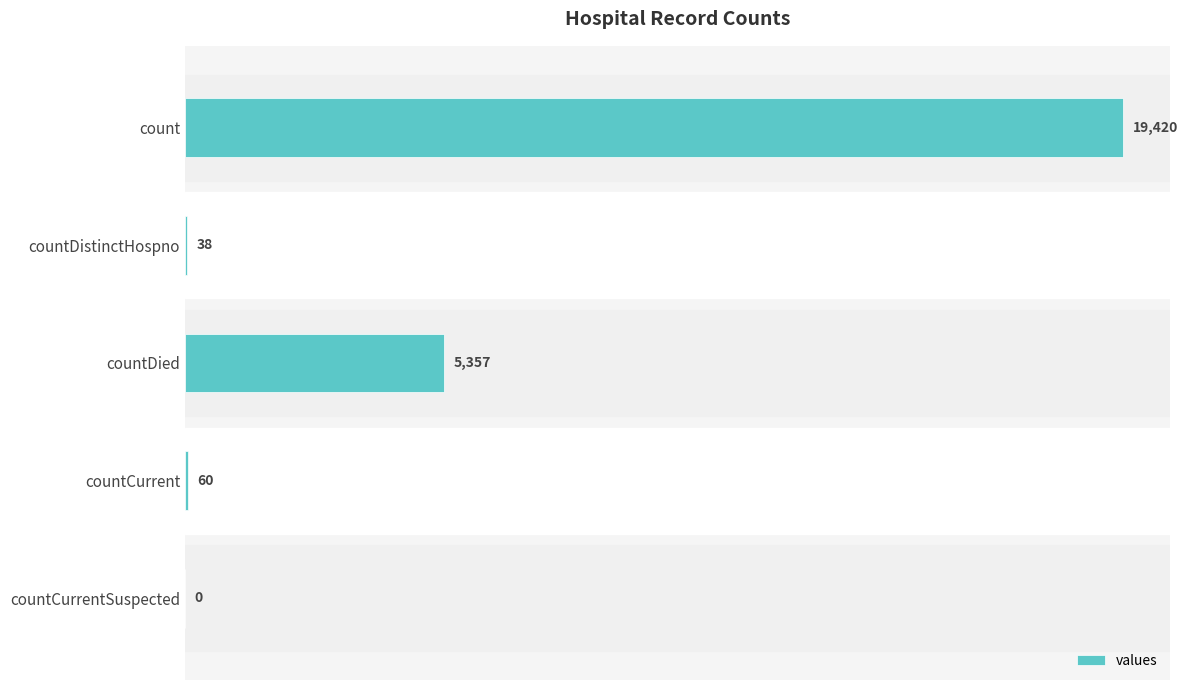

What is the sum of all values?

24875